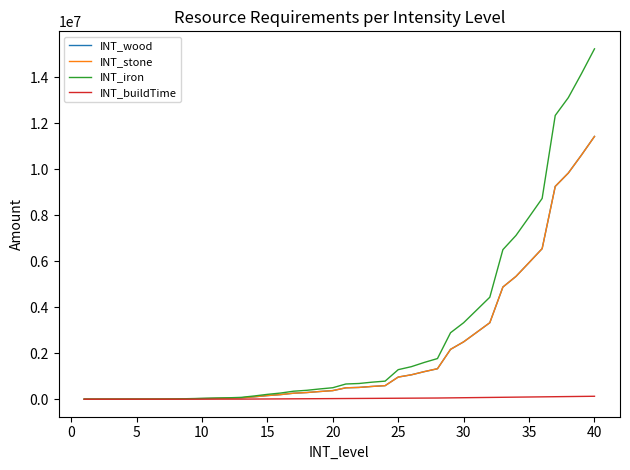

Reading left to right, list all the values displayed in this chart.

INT_wood: 2970	3250	3550	3860	4330	4720	6190	9960	18900	27400	37030	46400	60620	106290	158490	200800	261560	290480	335070	374960	496650	512810	556210	589990	963900	1061120	1200620	1326240	2168370	2494720	2909600	3326310	4877300	5339990	5939950	6547150	9252640	9833760	10612310	11424950
INT_stone: 2970	3250	3550	3860	4330	4720	6190	9960	18900	27400	37030	46400	60620	106290	158490	200800	261560	290480	335070	374960	496650	512810	556210	589990	963900	1061120	1200620	1326240	2168370	2494720	2909600	3326310	4877300	5339990	5939950	6547150	9252640	9833760	10612310	11424950
INT_iron: 3960	4340	4730	5150	5770	6290	8260	13280	25190	36540	49370	61860	80820	141710	211320	267730	348740	387300	446760	499950	662190	683740	741620	786650	1285190	1414830	1600830	1768320	2891160	3326300	3879460	4435080	6503060	7119980	7919930	8729530	12336850	13111670	14149750	15233270
INT_buildTime: 1000	1200	1400	1600	1800	2000	2264	2528	3056	3584	4112	4640	5168	8336	11504	14672	17840	21008	24176	27344	30512	33680	36848	40016	43184	46352	49520	52688	59024	65360	71696	78032	84368	90704	97040	103376	109712	116048	122384	128720